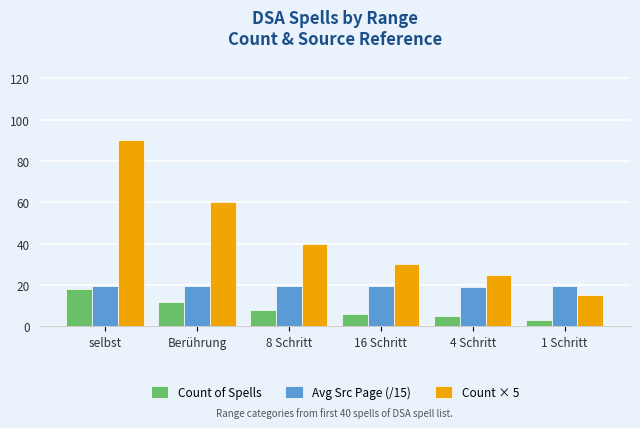

List the series in order of their overall mean, highest first.

Count × 5, Avg Src Page (/15), Count of Spells